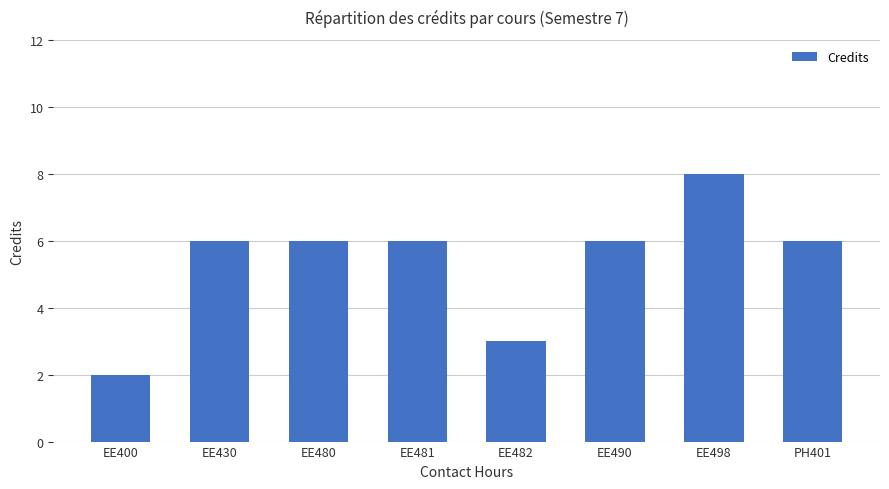

Reading left to right, list all the values displayed in this chart.

EE400=2	EE430=6	EE480=6	EE481=6	EE482=3	EE490=6	EE498=8	PH401=6